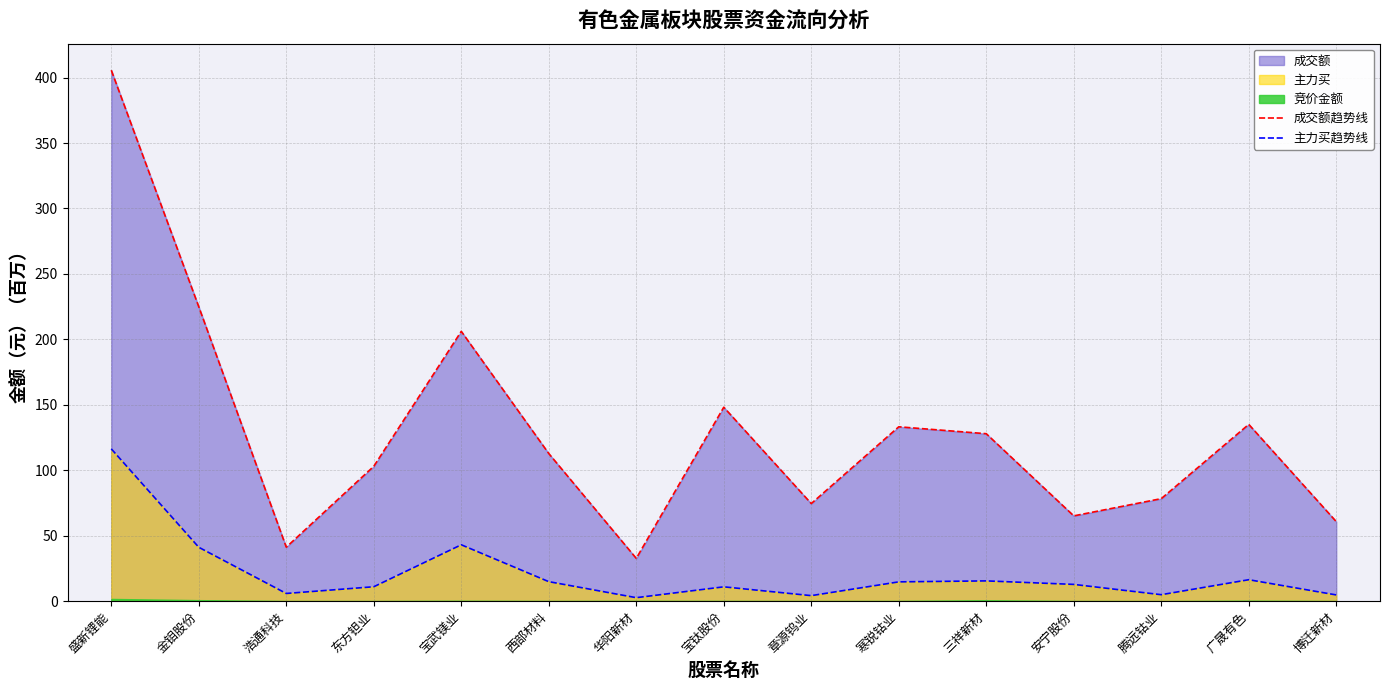

True or false: 成交额趋势线 and 主力买趋势线 intersect in this chart.

False